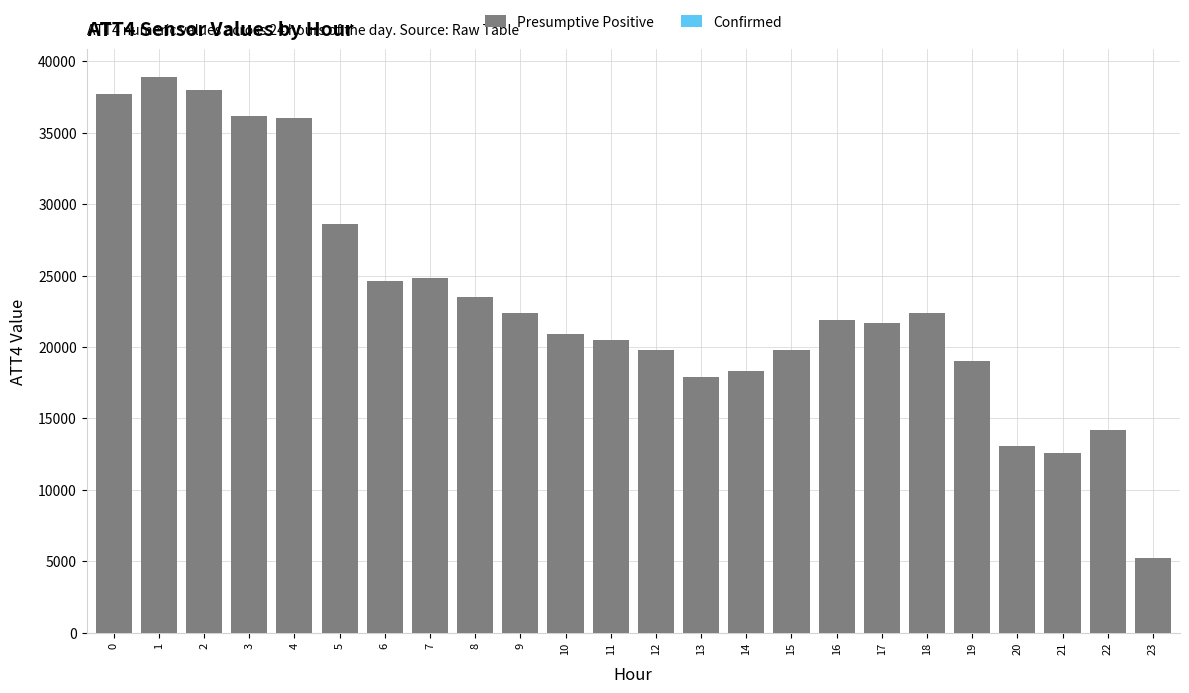

Reading left to right, transcribe all the data shown in this chart.

37700	38900	38000	36200	36000	28600	24600	24800	23500	22400	20900	20500	19800	17900	18300	19800	21900	21700	22400	19000	13100	12600	14200	5200